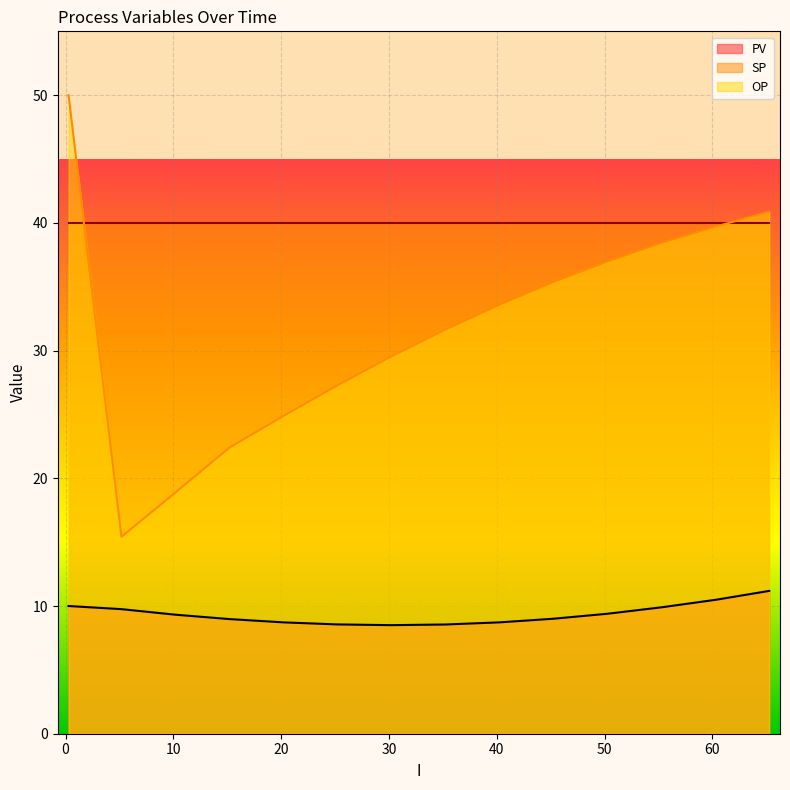

Reading left to right, what are all the values shown in this chart?

PV: 10.0	9.8	9.3	9.0	8.7	8.6	8.5	8.6	8.7	9.0	9.4	9.9	10.5	11.2
OP: 50.0	15.4	18.9	22.4	24.9	27.3	29.5	31.6	33.6	35.4	37.0	38.4	39.7	40.9